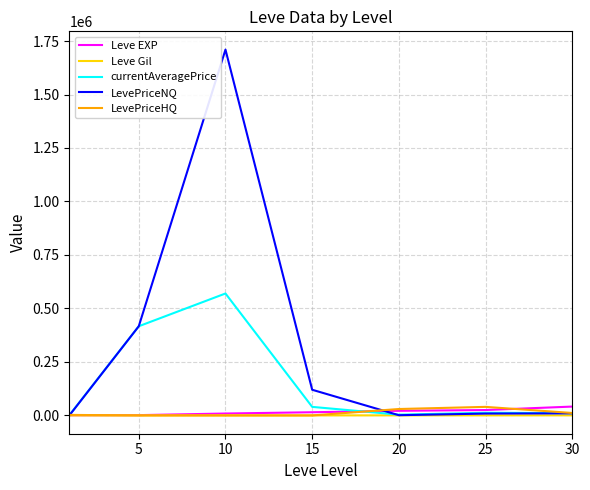

Which series has the largest total across all categories?

LevePriceNQ